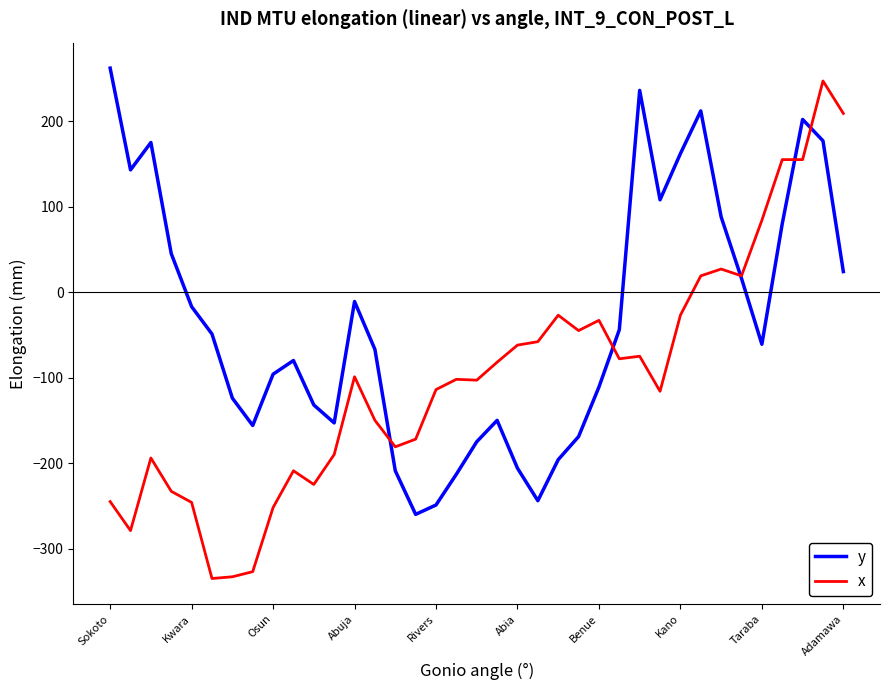

Which series has the largest total across all categories?

y